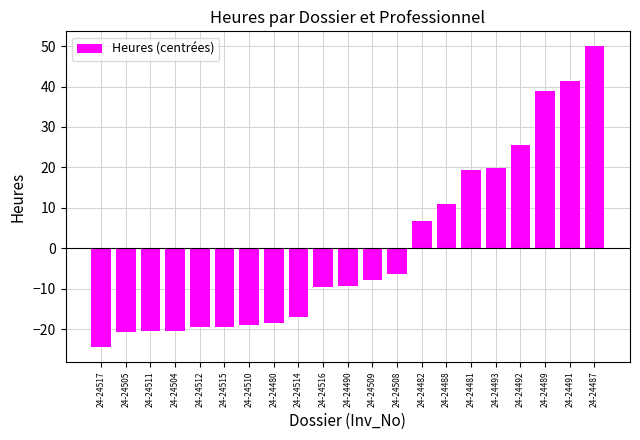

The value at 24-24482 is 6.7. True or false?

True